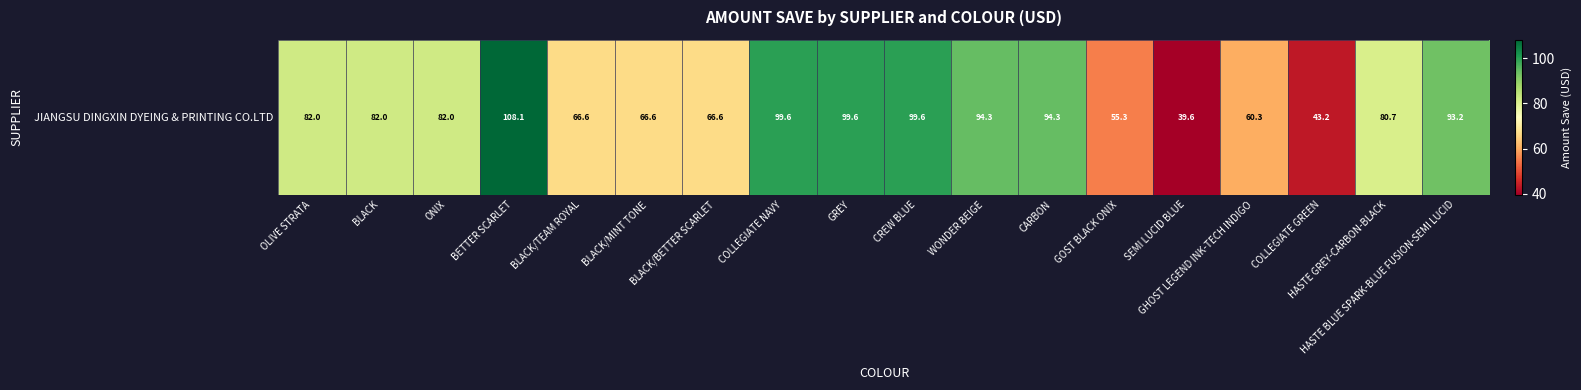

The chart shows a value of 94.3 at CARBON. True or false?

True